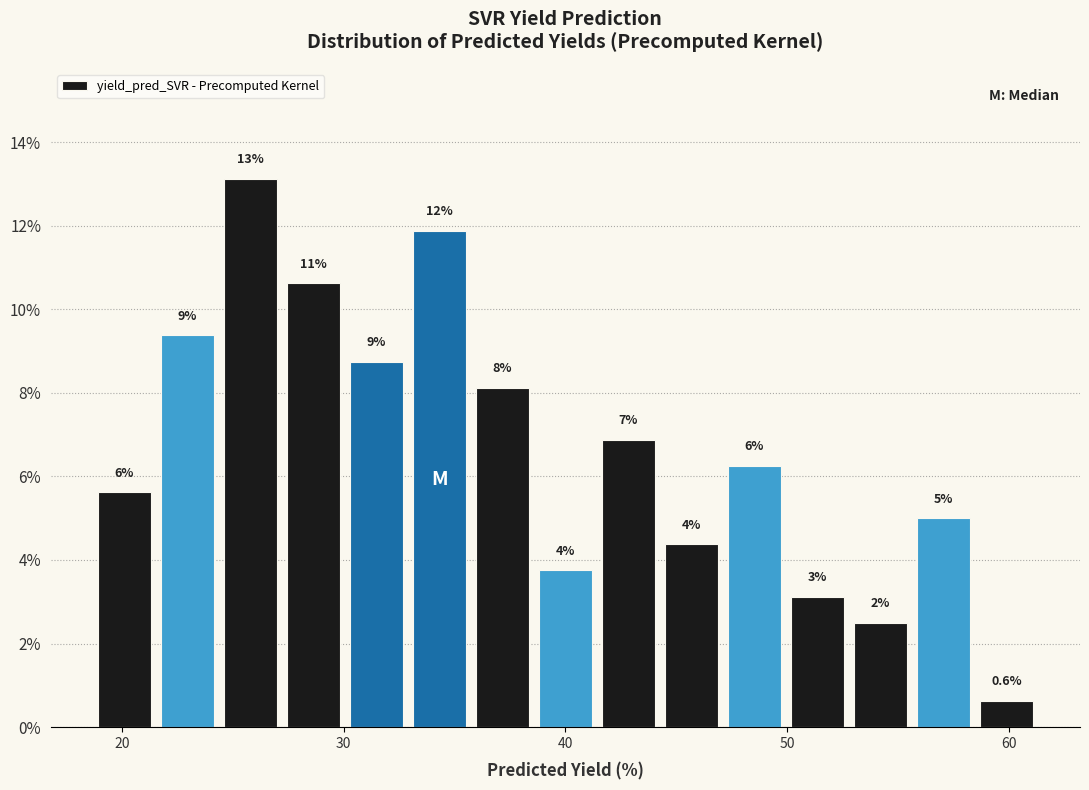

Read against the x-axis, roughly where is the centre of the tallest bar?

26